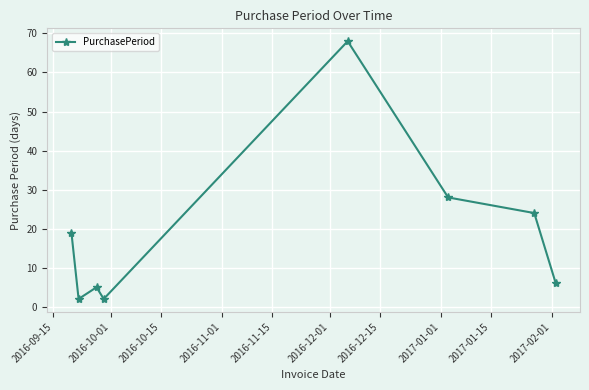

What is the greatest value displayed?

68